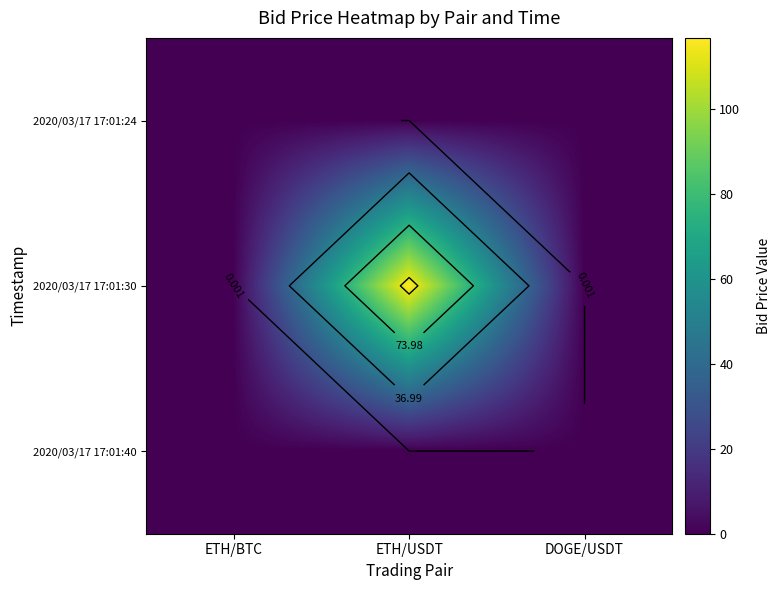

What is the difference between the maximum and second lowest values in the 2020/03/17 17:01:30 series?

116.8